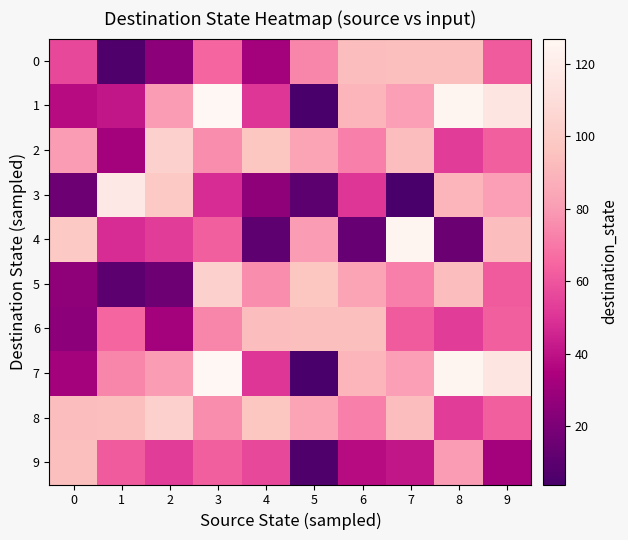

At 1, list the series in order from largest to smallest.

3, 8, 7, 6, 9, 4, 1, 2, 5, 0